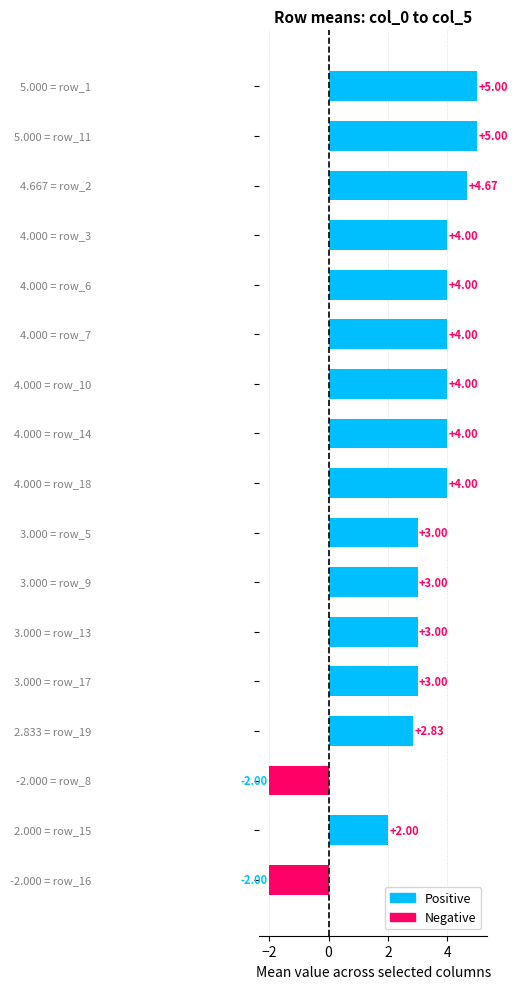

What is the difference between the maximum and minimum values?

7.0